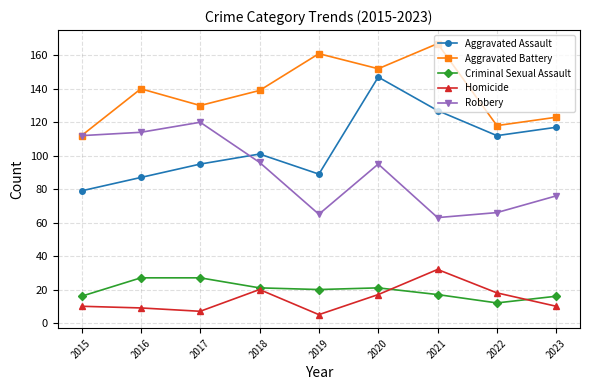

What are all the series names shown in the legend?

Aggravated Assault, Aggravated Battery, Criminal Sexual Assault, Homicide, Robbery